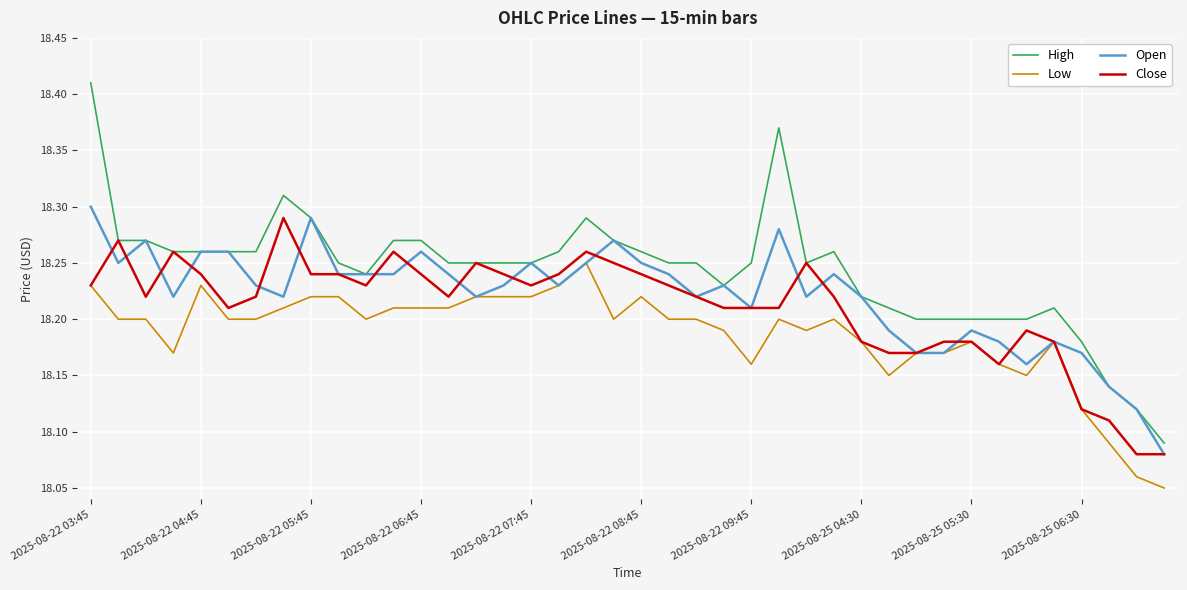

Which series has the largest total across all categories?

High